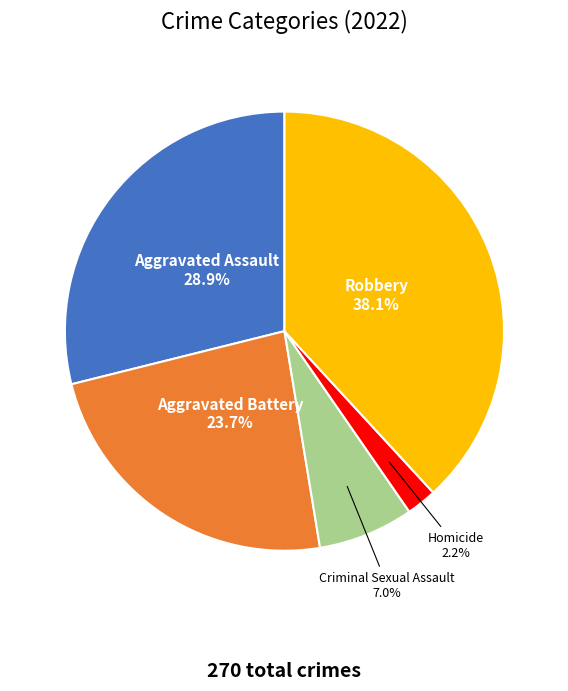

Does any single category account for the majority?

No